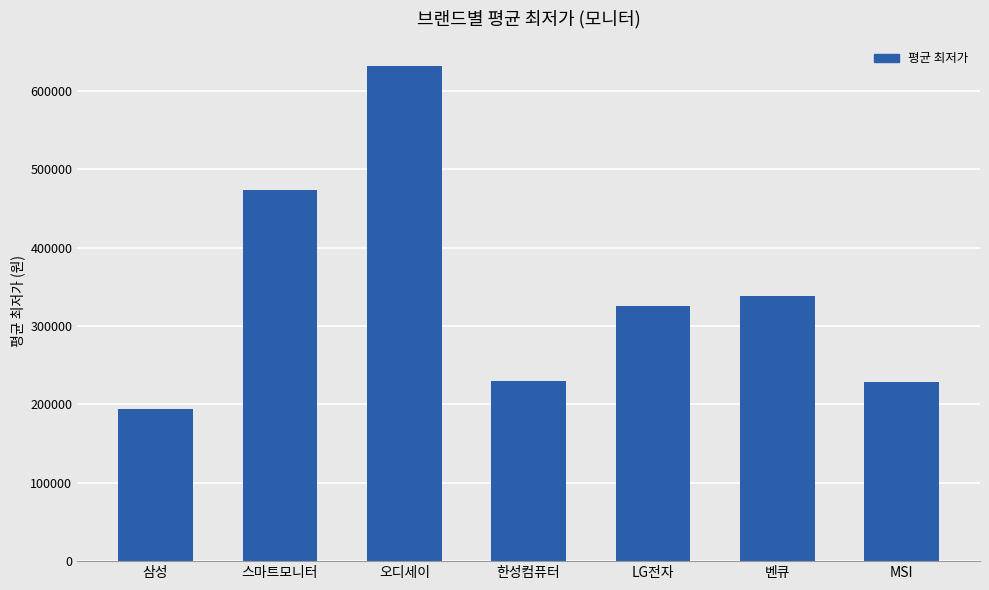

What position from the right is LG전자?

3